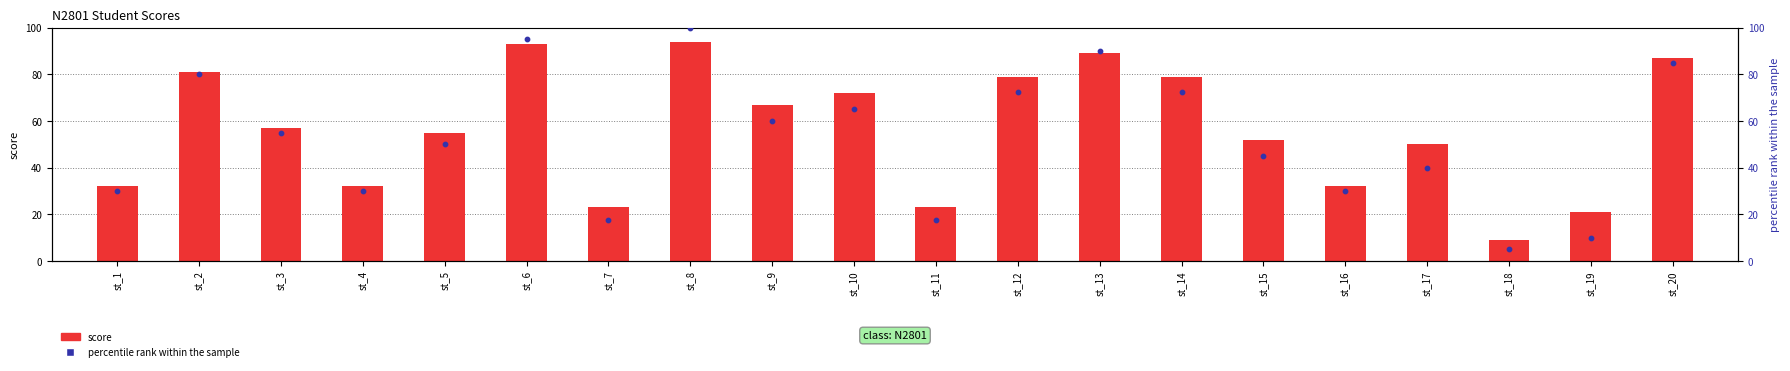

What is the total value across all series at st_8?

194.0